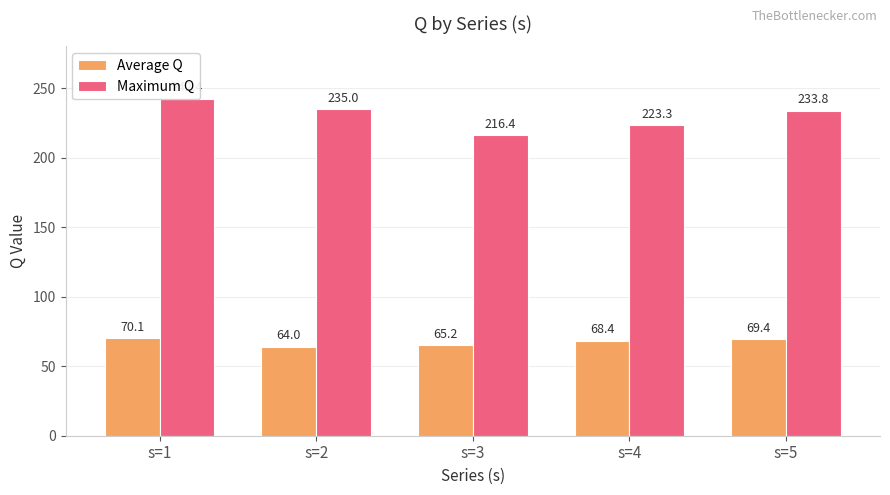

The Average Q series shows 65.2 at s=3. True or false?

True